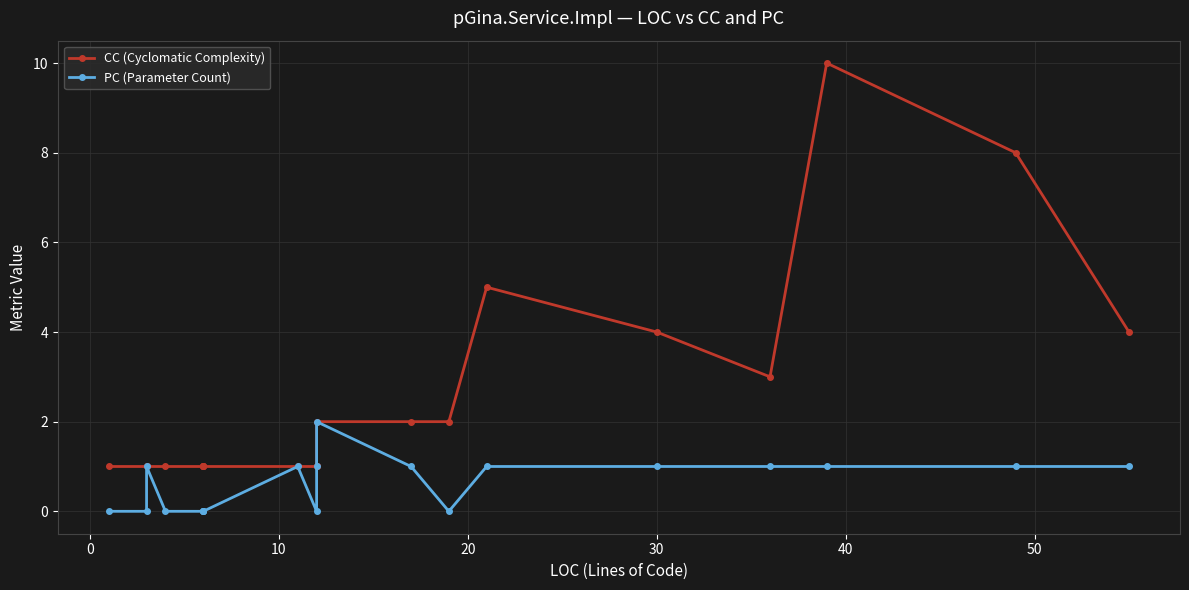

The value of PC (Parameter Count) at 17 is 1. True or false?

False